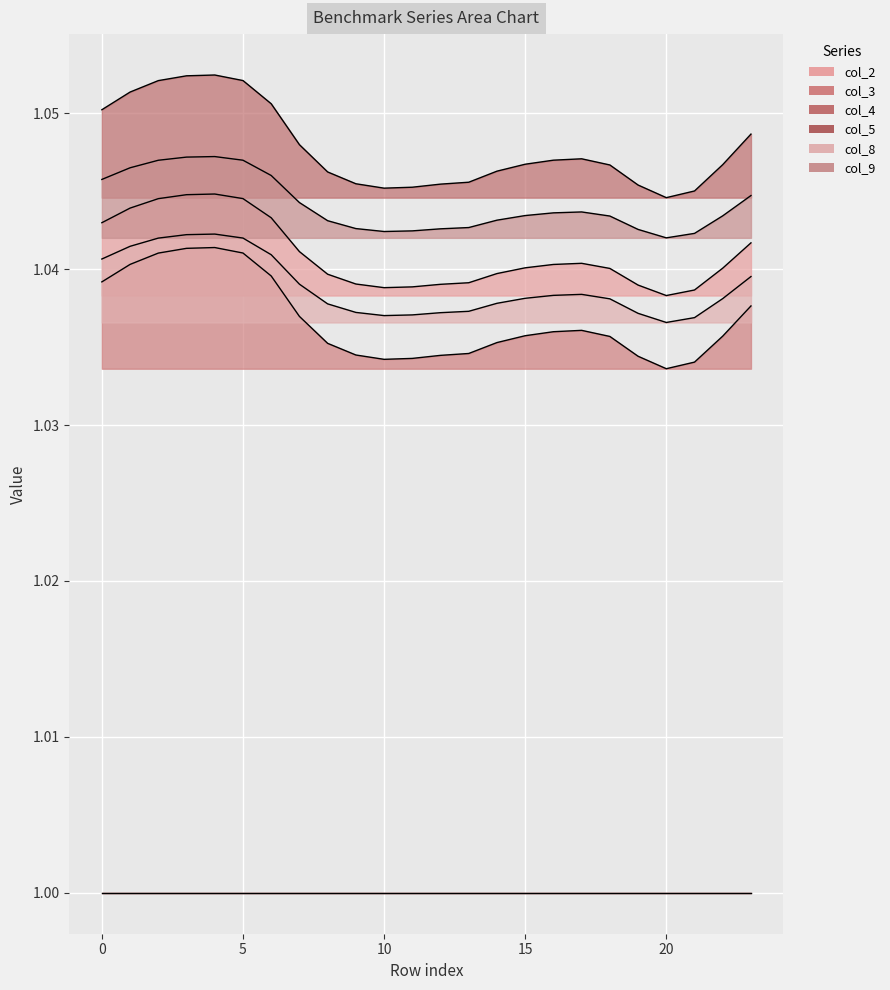

Between 5 and 22, which series saw the biggest shift?

col_4